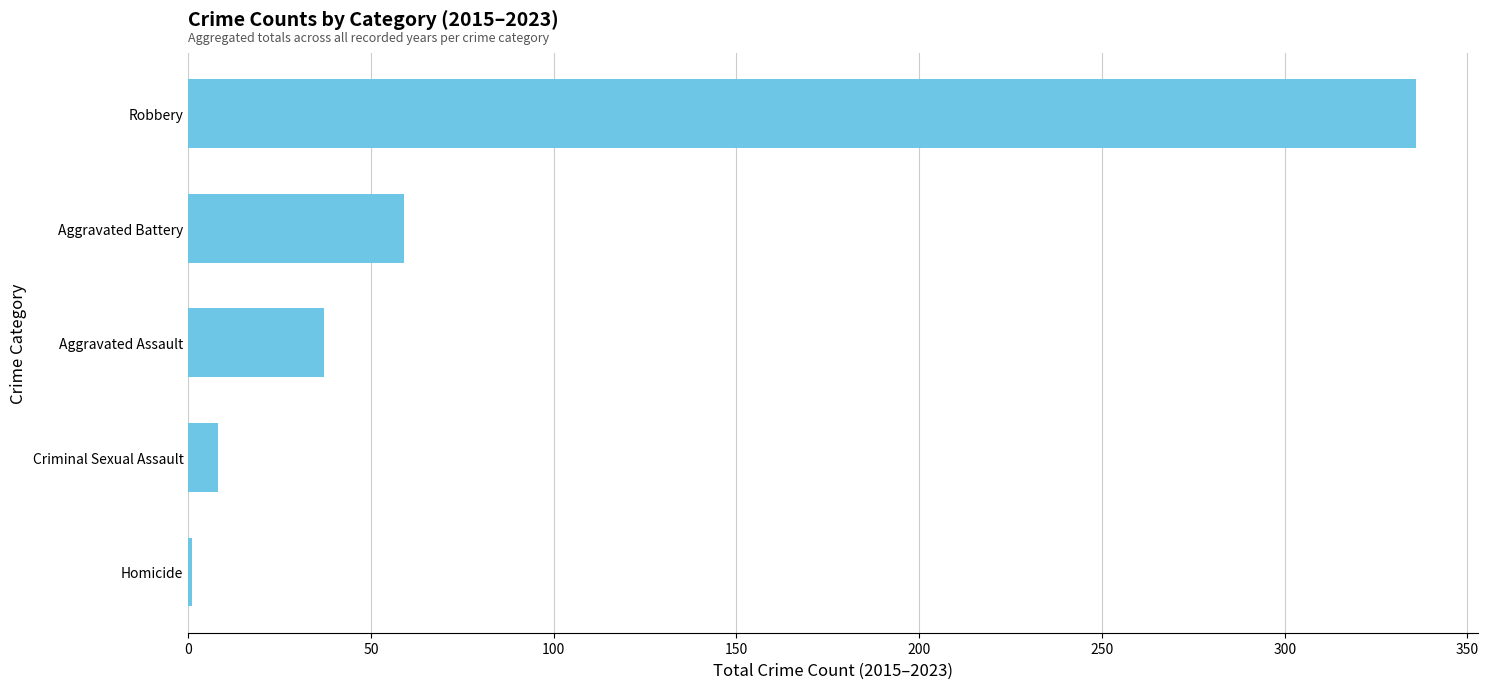

Are the bars horizontal?

Yes